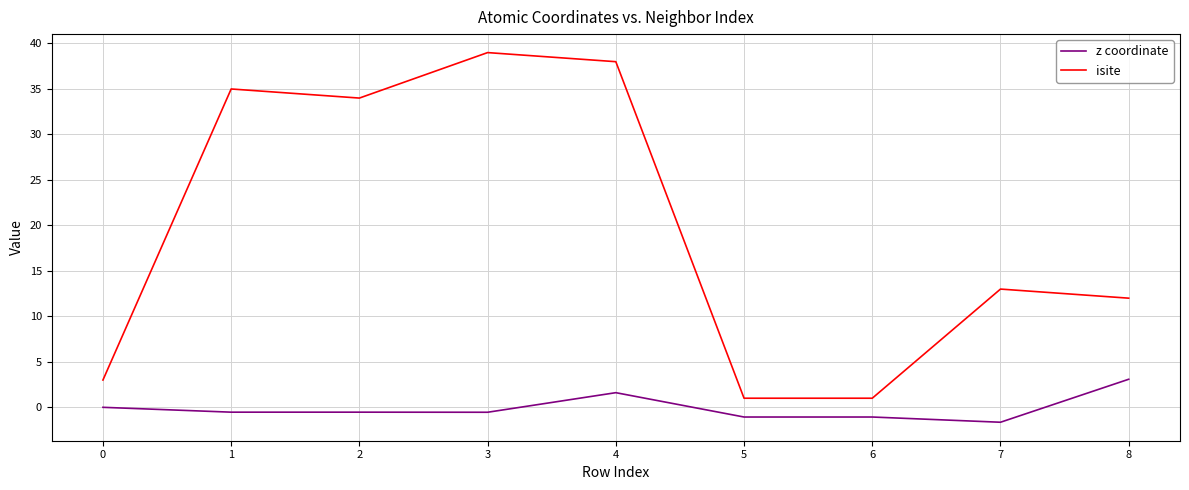

List the series in order of their overall mean, lowest first.

z coordinate, isite